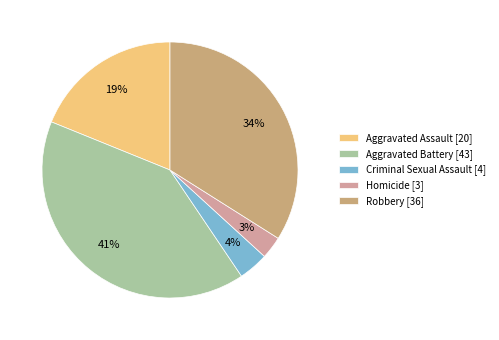

The Robbery slice represents 24% of the pie. True or false?

False